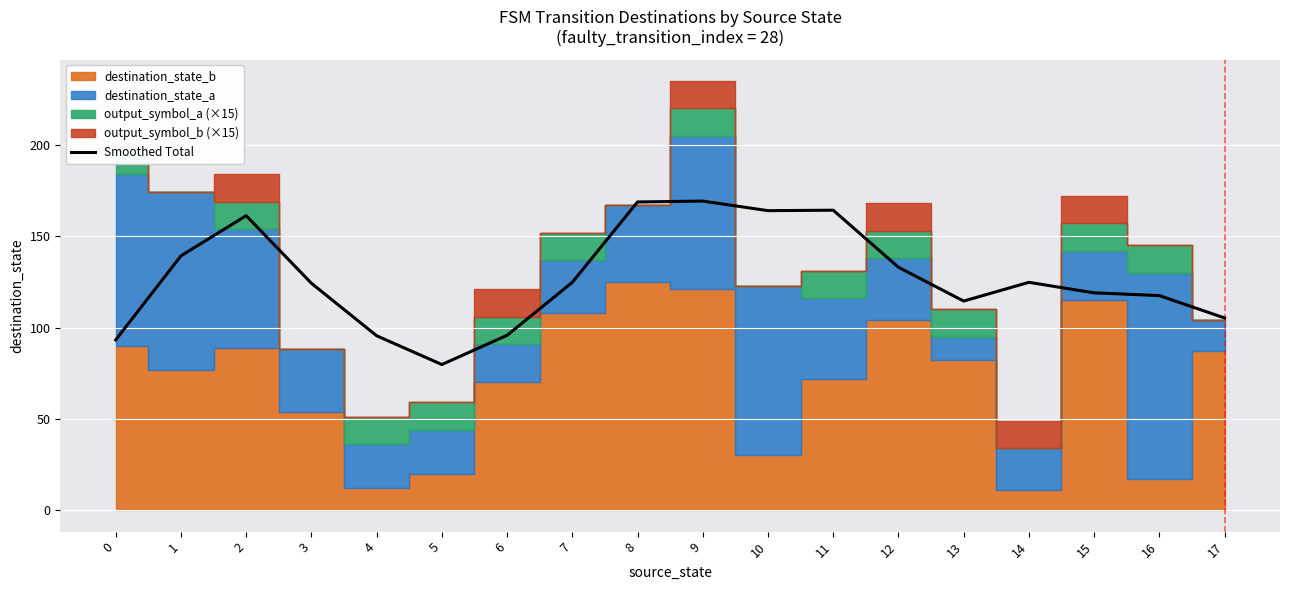

Between 15 and 17, which is larger?

15